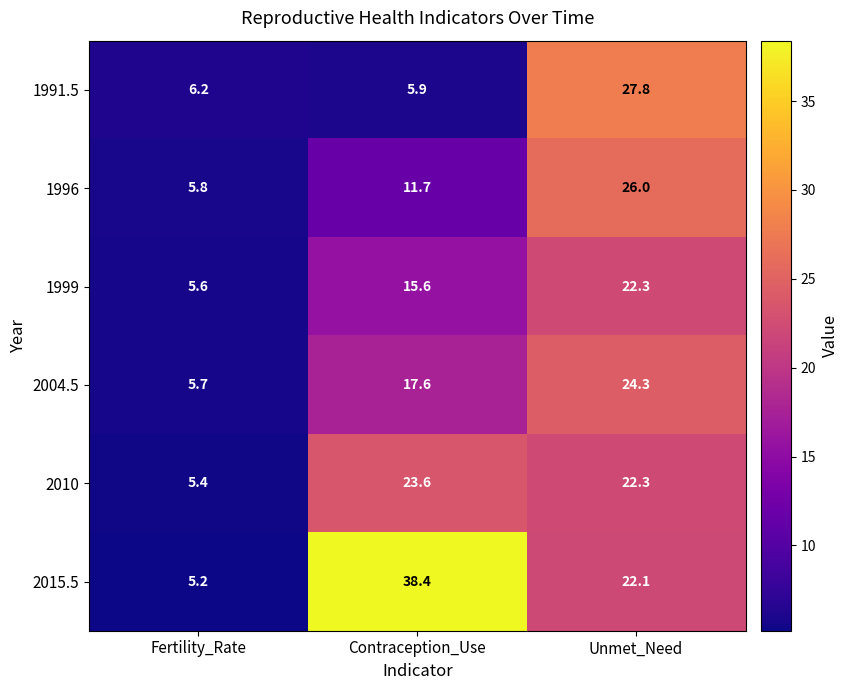

Which label corresponds to the smallest value in the chart?

Fertility_Rate